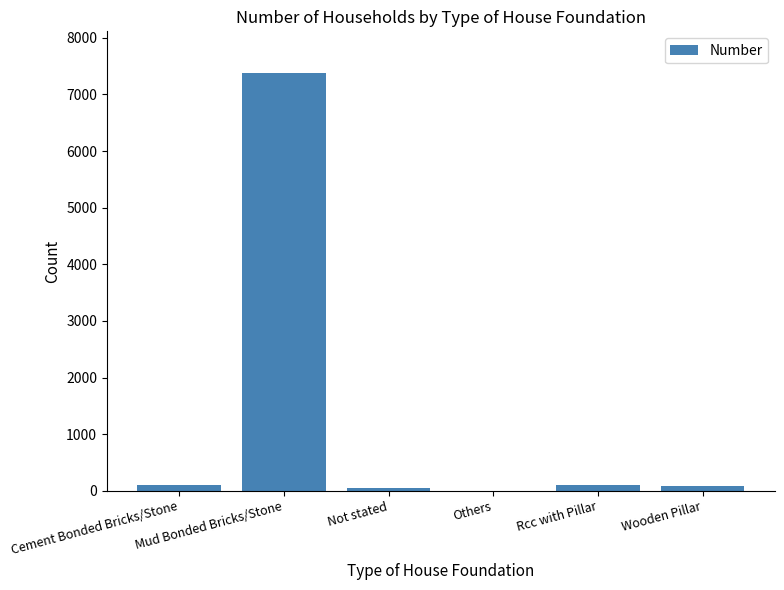

Are the bars horizontal?

No